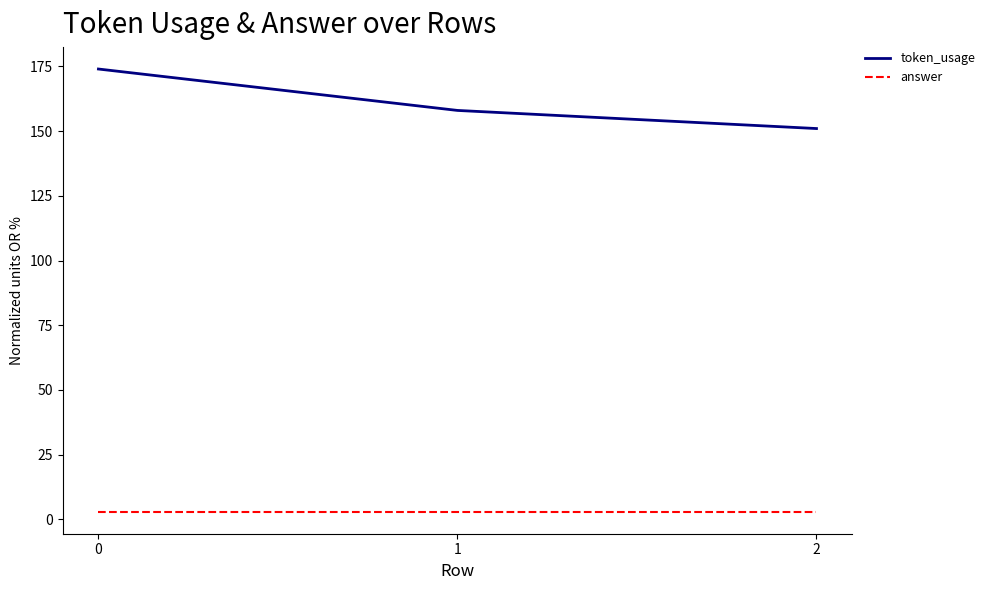

Does the chart have visible grid lines?

No